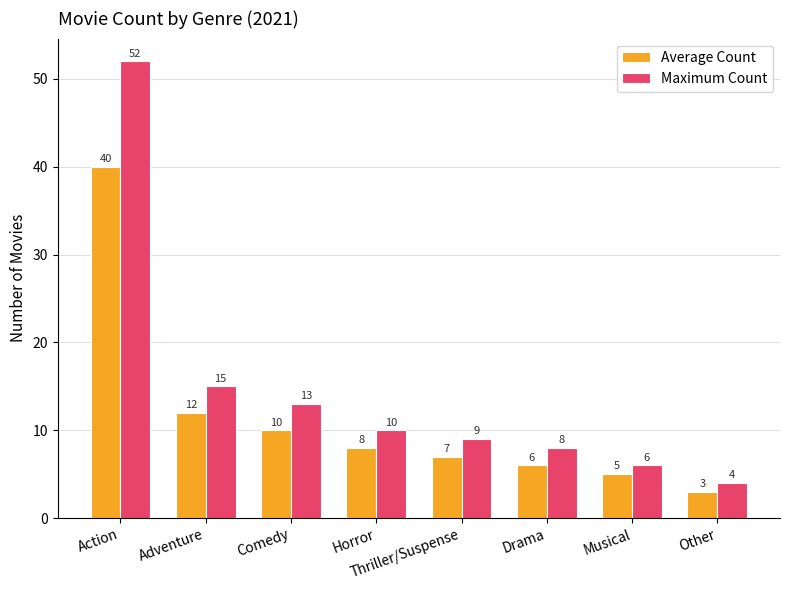

What is the maximum value for Maximum Count?

52